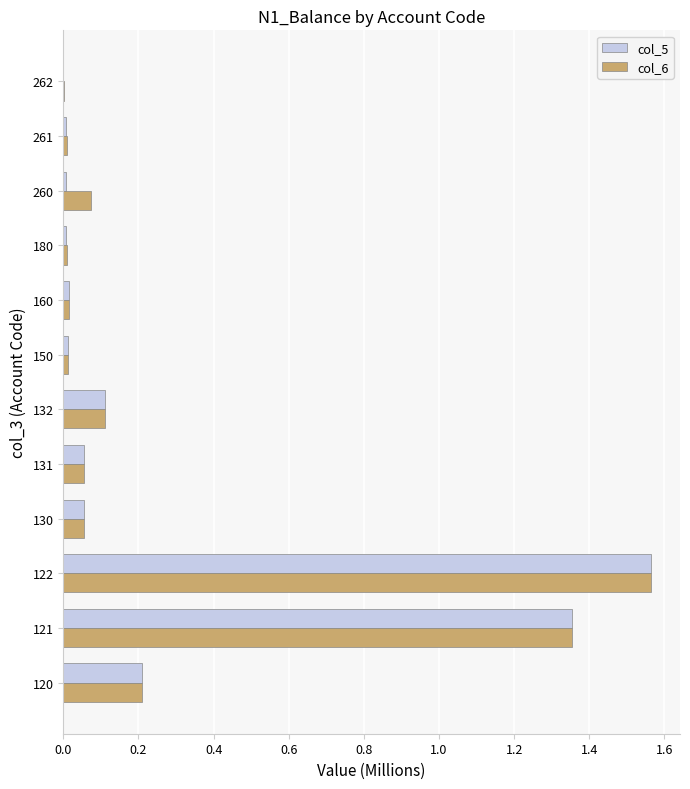

What is the sum of all col_6 values?

3.5